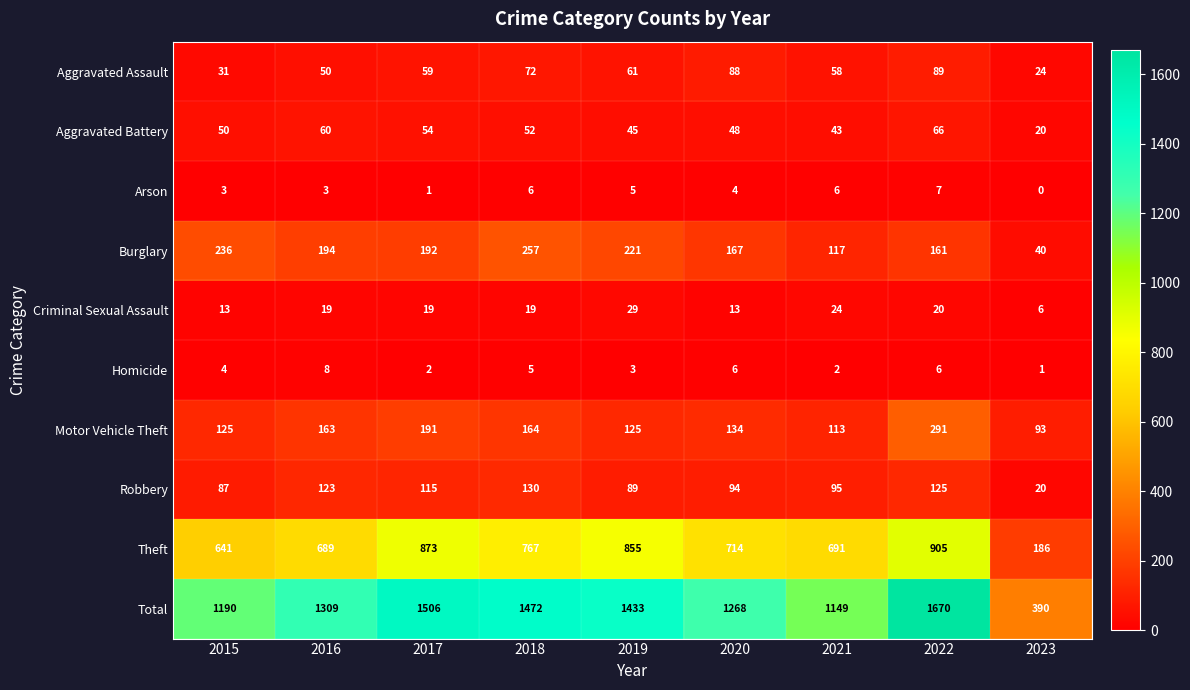

What is the spread (max minus min) of values at 2022?

1664